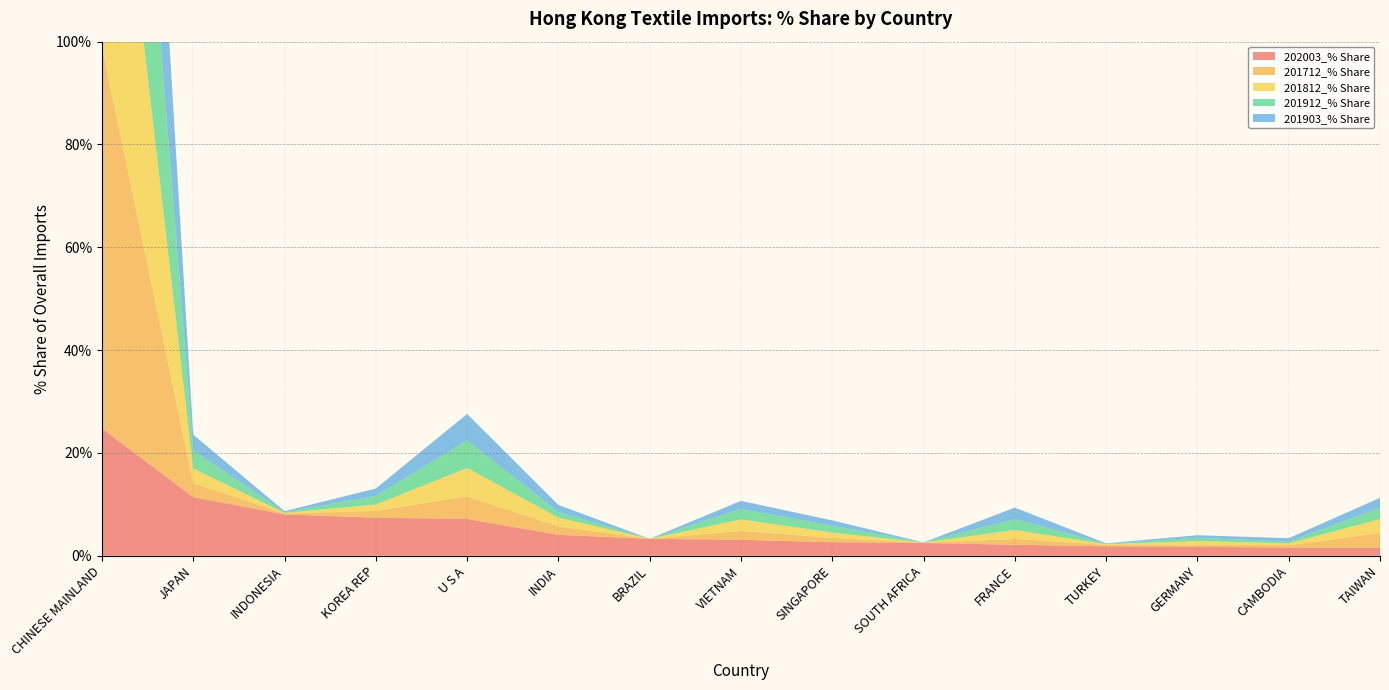

Reading left to right, what are all the values shown in this chart?

202003_% Share: 24.8	11.4	8.1	7.4	7.2	4.1	3.3	3.1	2.6	2.5	2.1	1.9	1.8	1.6	1.6
201712_% Share: 74.2	2.7	0.2	1.3	4.4	1.6	0.0	1.7	0.8	0.0	1.1	0.3	0.4	0.4	2.8
201812_% Share: 71.0	2.9	0.1	1.2	5.5	1.7	0.0	2.2	1.0	0.0	1.7	0.1	0.7	0.4	2.7
201912_% Share: 72.4	3.5	0.1	1.7	5.4	1.1	0.0	2.0	1.3	0.0	2.1	0.1	0.7	0.3	2.2
201903_% Share: 73.0	3.1	0.2	1.4	5.1	1.4	0.0	1.6	1.0	0.0	2.2	0.1	0.5	0.7	1.9